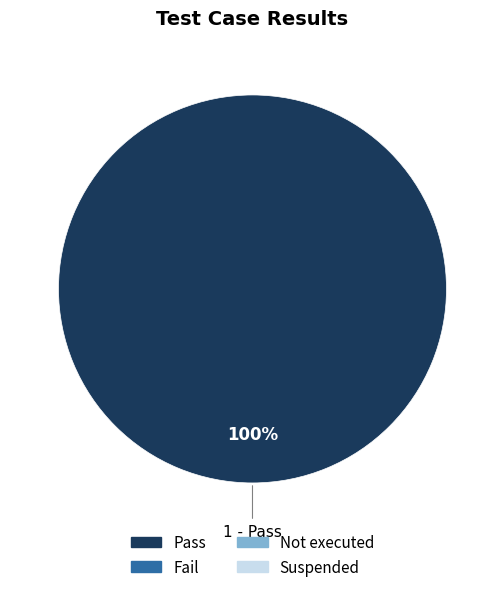

Is there a majority slice in this chart?

Yes